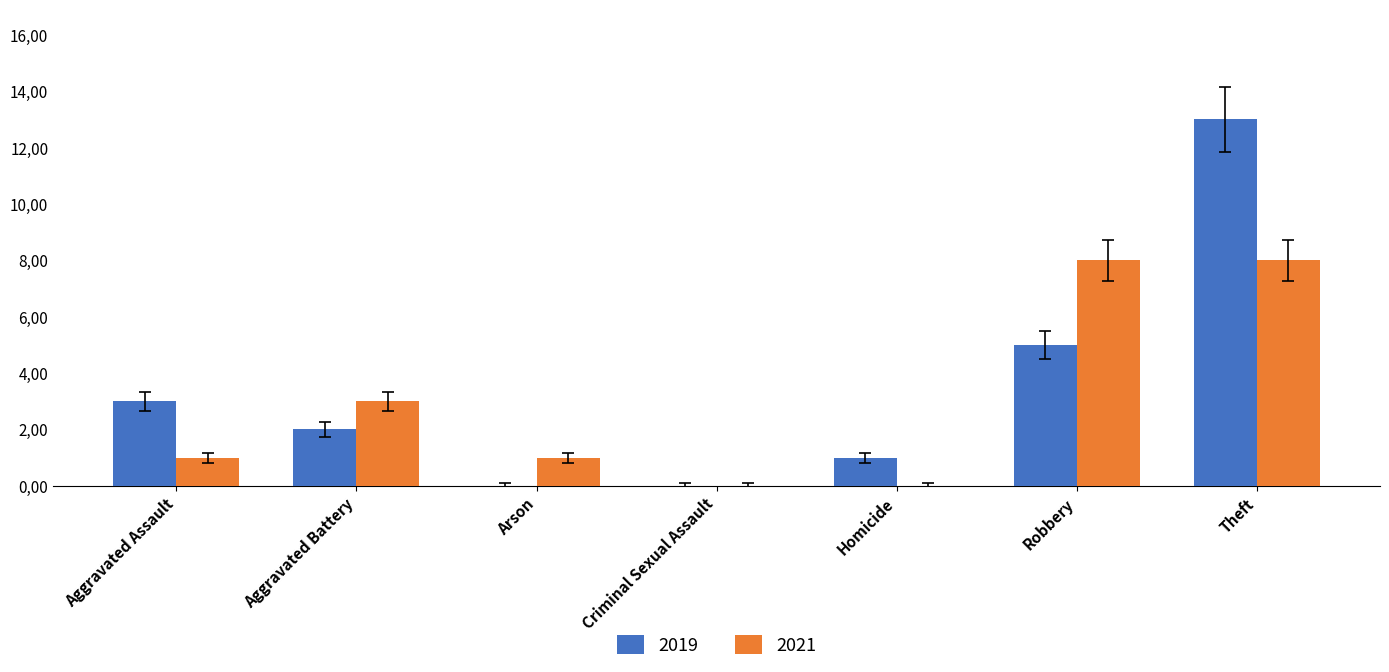

What are all the series names shown in the legend?

2019, 2021